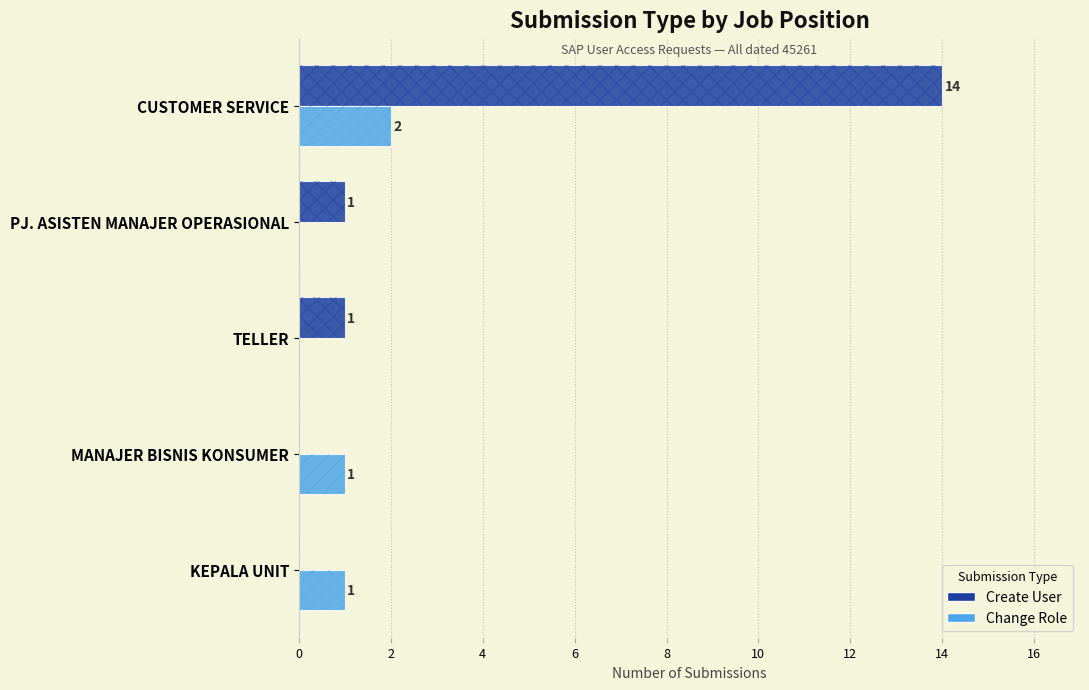

Reading right to left, extract all data points from this chart.

Create User: 0	0	1	1	14
Change Role: 1	1	0	0	2